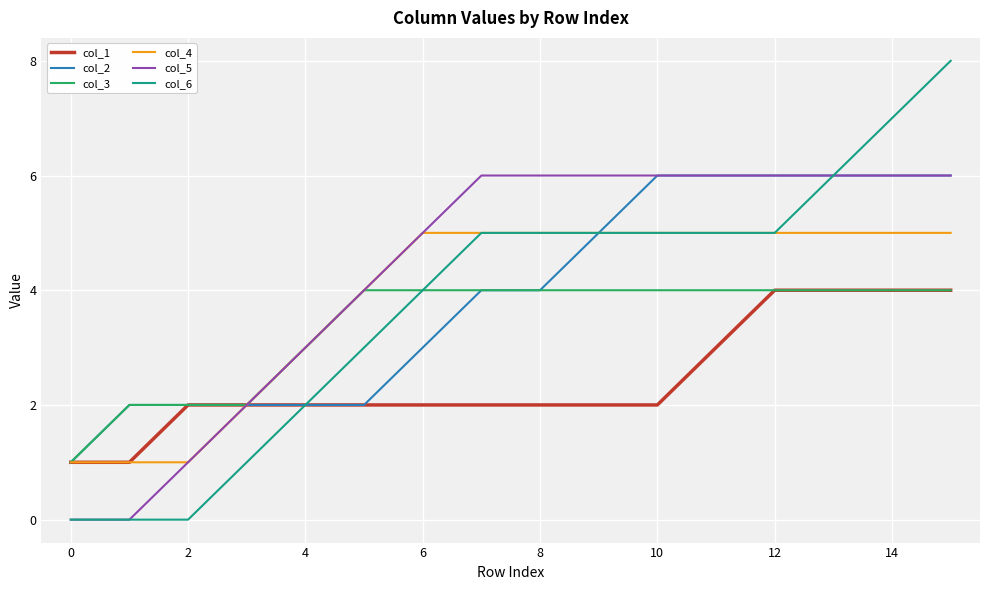

Which series has the largest total across all categories?

col_5